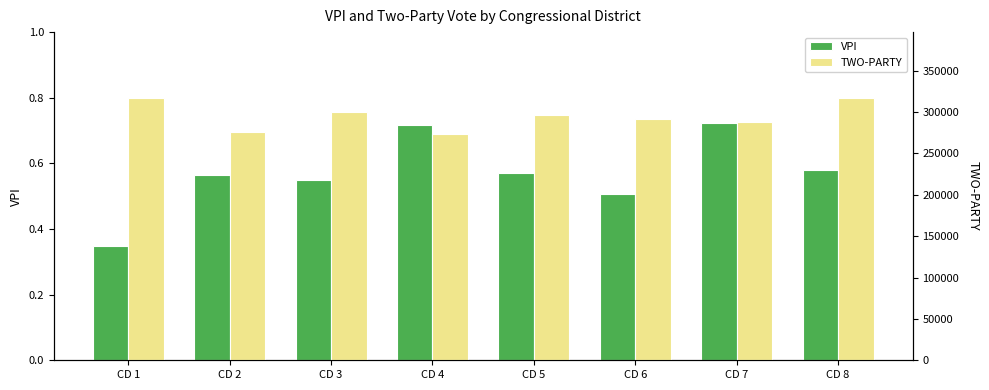

Reading left to right, extract all data points from this chart.

VPI: CD 1=0.3	CD 2=0.6	CD 3=0.5	CD 4=0.7	CD 5=0.6	CD 6=0.5	CD 7=0.7	CD 8=0.6
TWO-PARTY: CD 1=317289.0	CD 2=275474.0	CD 3=300346.0	CD 4=273131.0	CD 5=295849.0	CD 6=292068.0	CD 7=288131.0	CD 8=316908.0